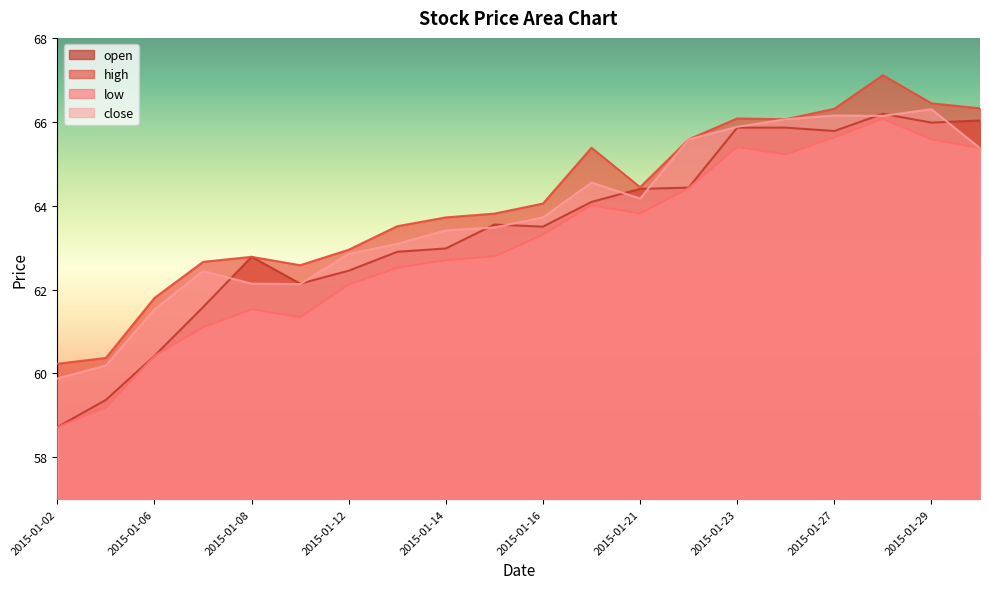

Rank the categories by high value from lowest to highest.

2015-01-02, 2015-01-05, 2015-01-06, 2015-01-09, 2015-01-07, 2015-01-08, 2015-01-12, 2015-01-13, 2015-01-14, 2015-01-15, 2015-01-16, 2015-01-21, 2015-01-20, 2015-01-22, 2015-01-26, 2015-01-23, 2015-01-27, 2015-01-30, 2015-01-29, 2015-01-28